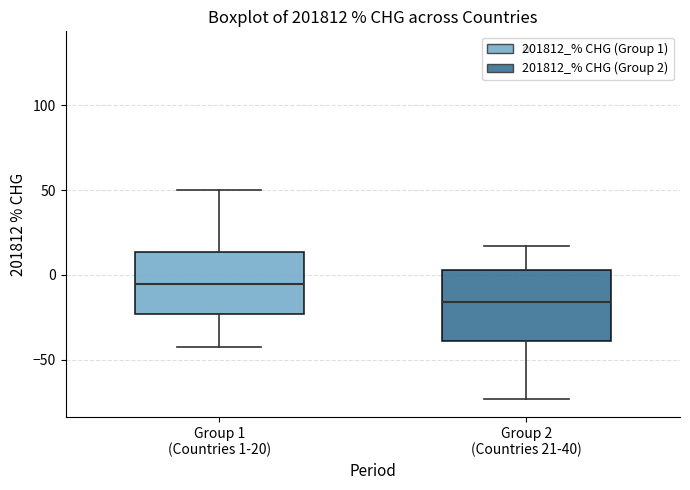

Where is the upper edge of the box for Group 1 (Countries 1-20) on the y-axis? The values are not printed on the chart, so give them approximately, as read against the axis.

15